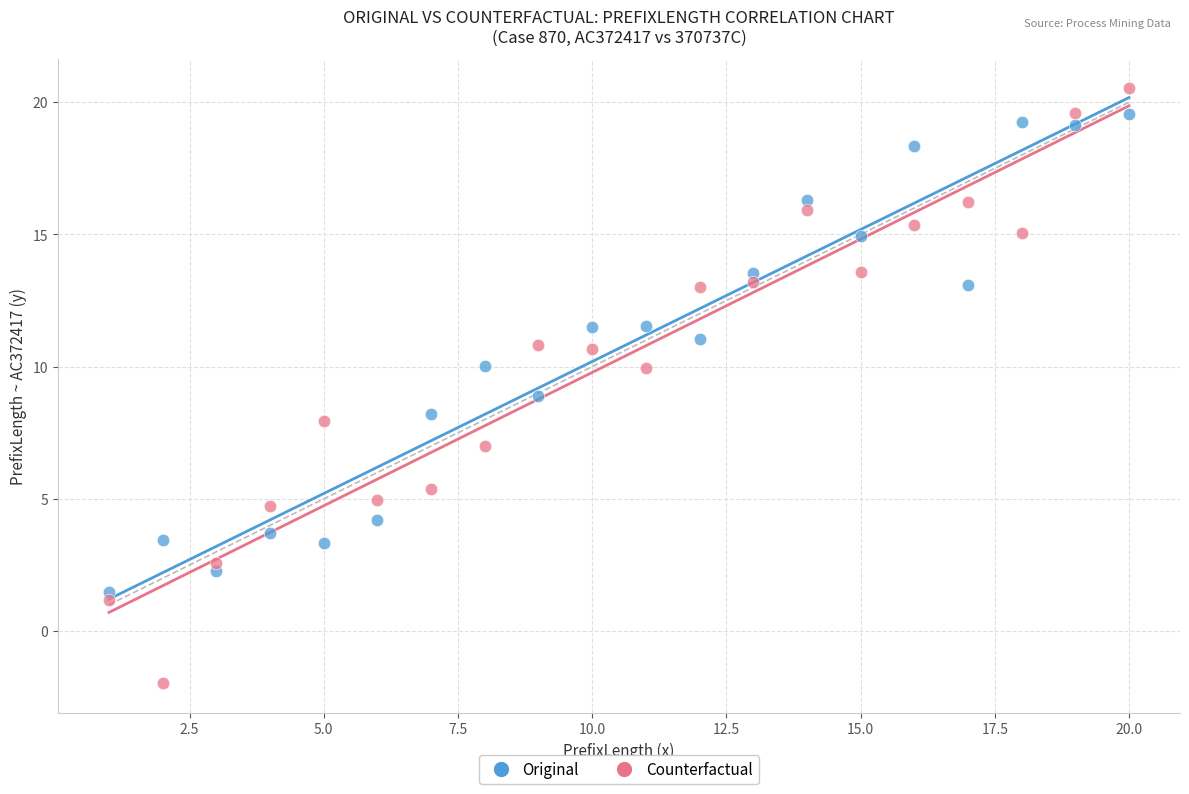

What are all the series names shown in the legend?

Original, Counterfactual